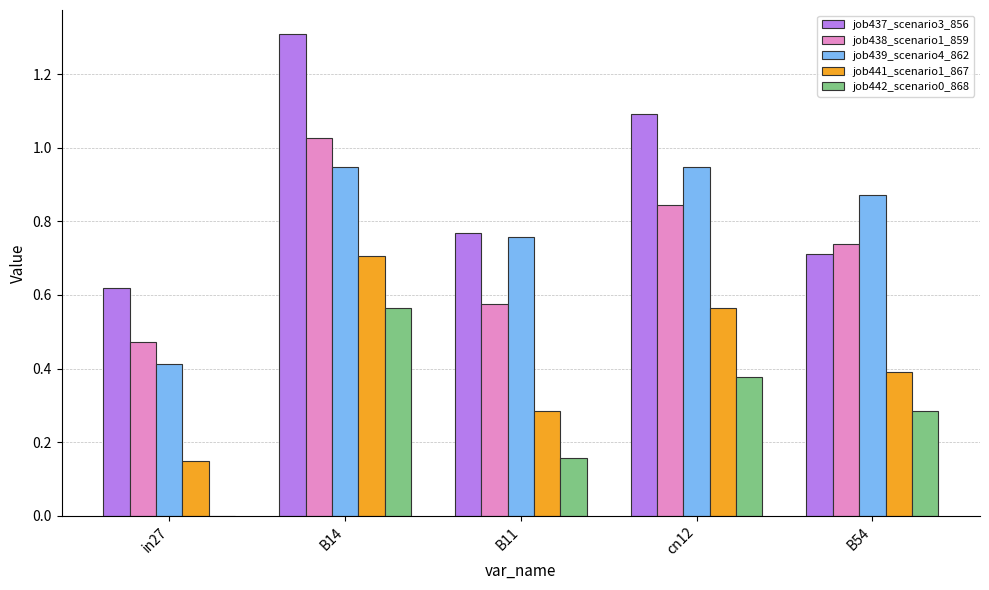

Are the bars horizontal?

No